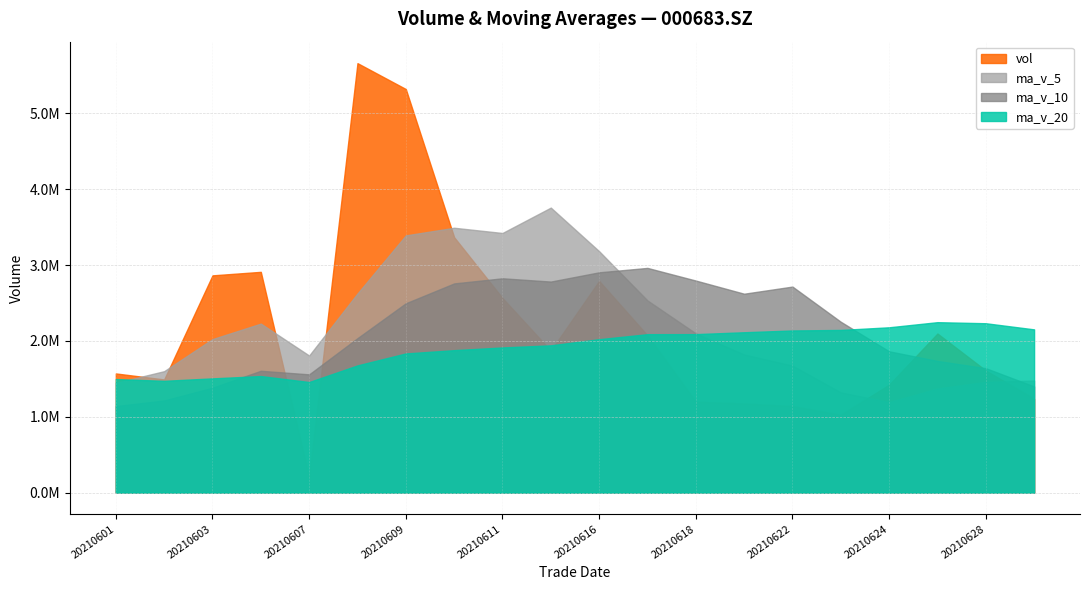

Where does the ma_v_5 series first go above 2024336?

20210603